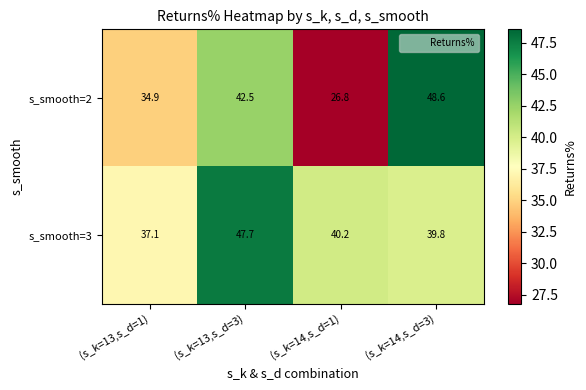

Reading left to right, what are all the values shown in this chart?

s_smooth=2: 34.9	42.5	26.8	48.6
s_smooth=3: 37.1	47.7	40.2	39.8